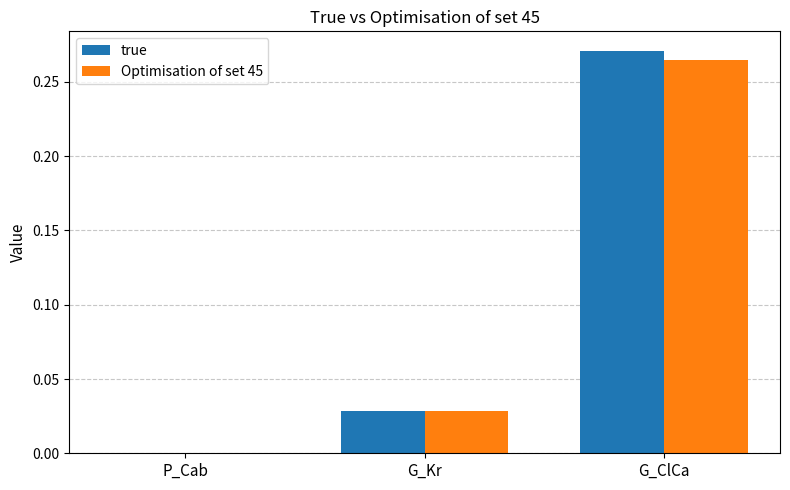

Between P_Cab and G_Kr, which series saw the biggest shift?

Optimisation of set 45